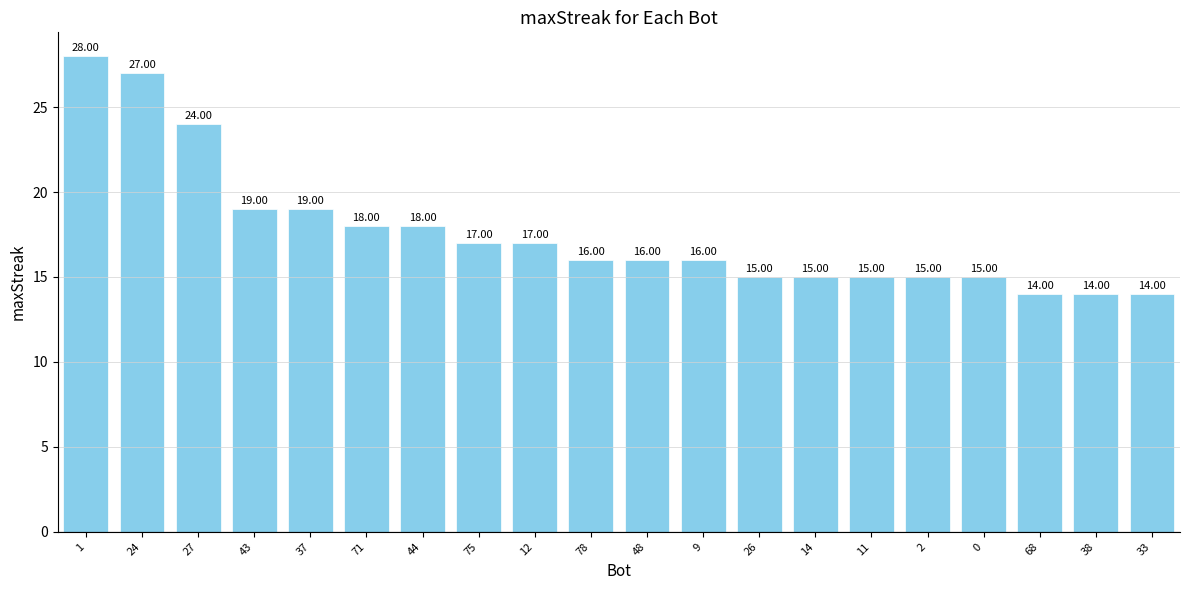

Does the chart contain stacked bars?

No